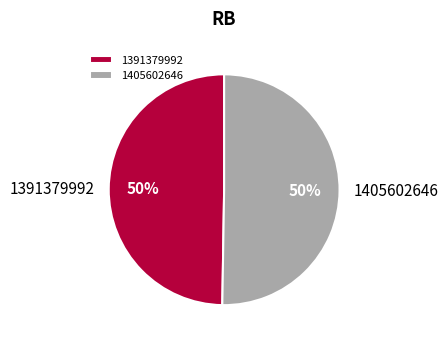

What percentage is the 1405602646 slice, to the nearest percent?

50%